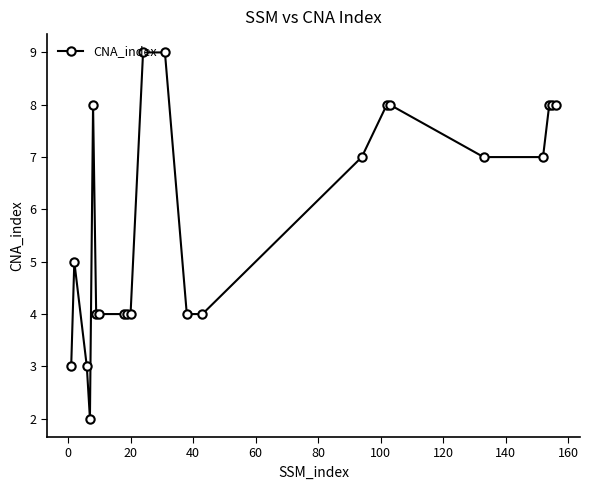

What is the difference between the second highest and second lowest values?

6